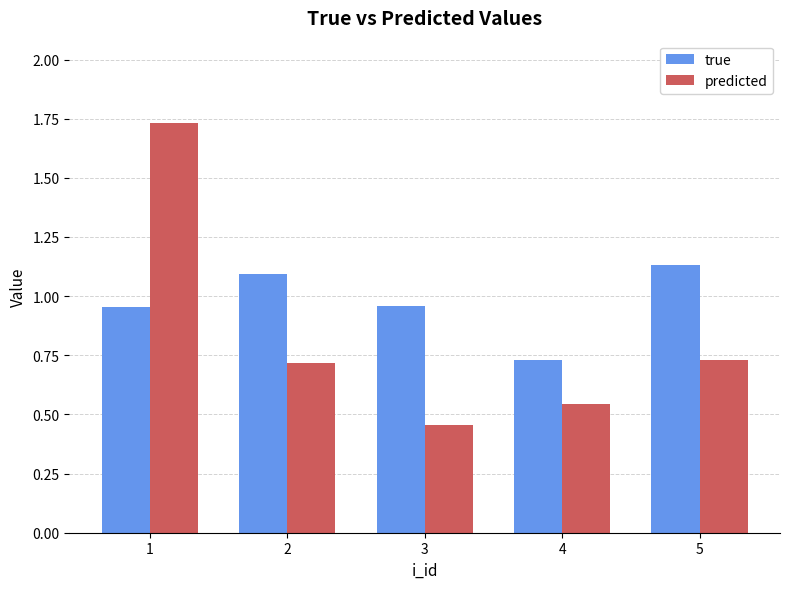

At which category is the sum across all series the highest?

1